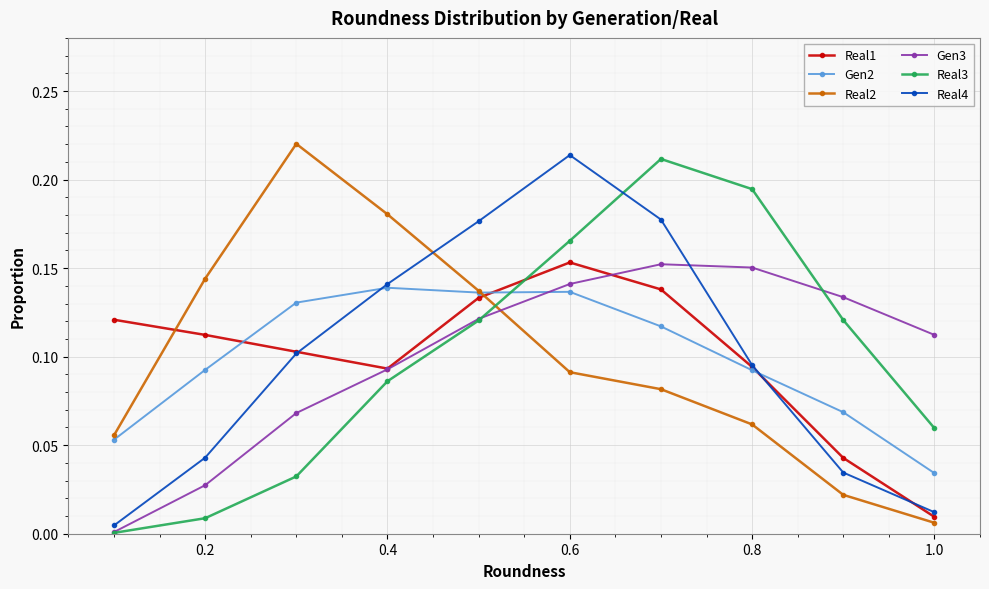

Which series has the widest spread of values?

Real2